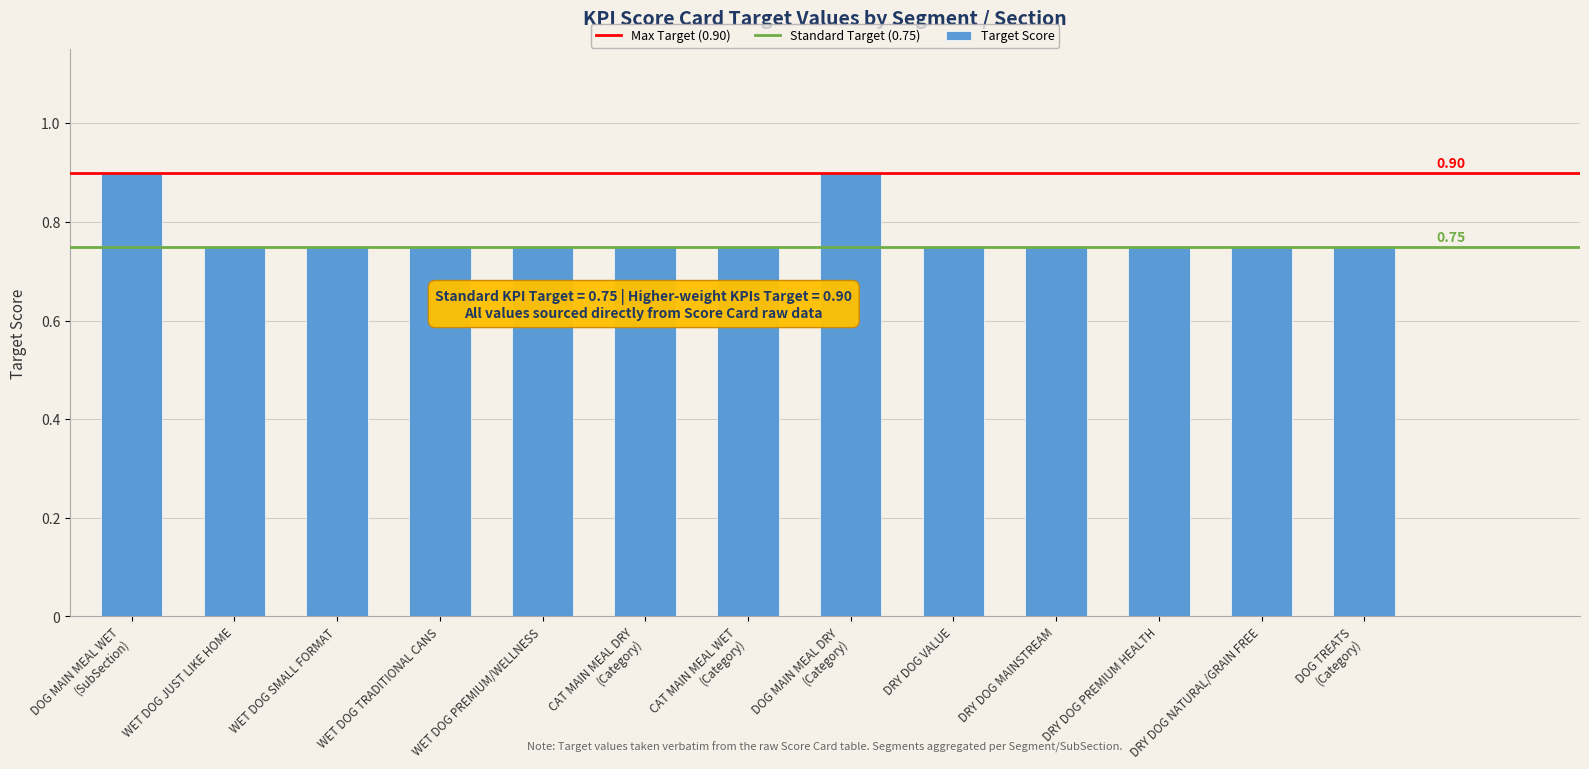

What is the sum of all values?

10.1